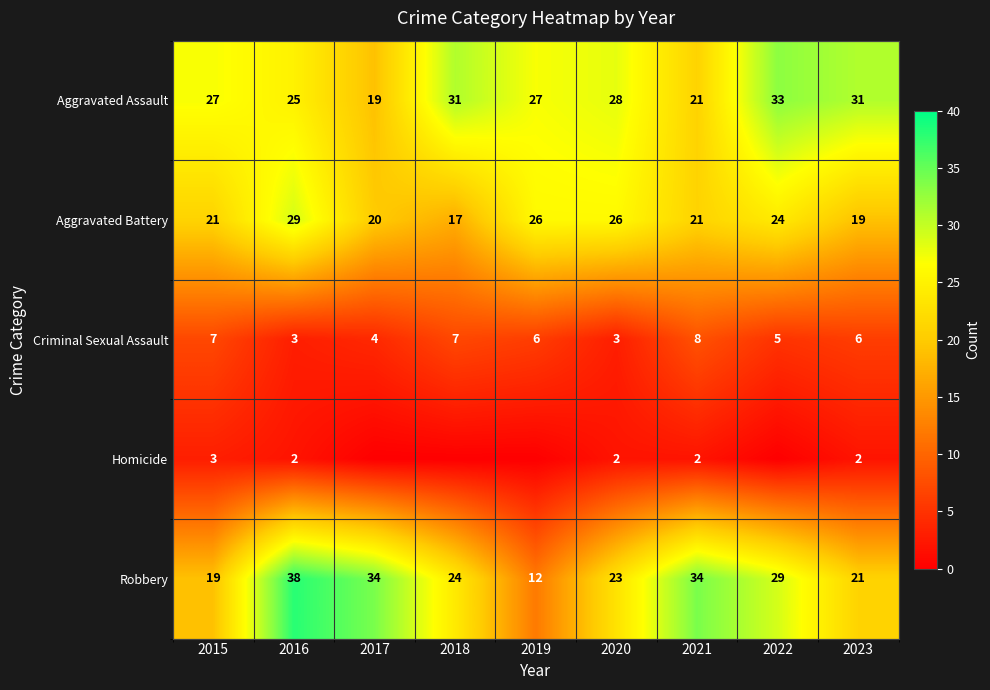

The Robbery series shows 21 at 2023. True or false?

True